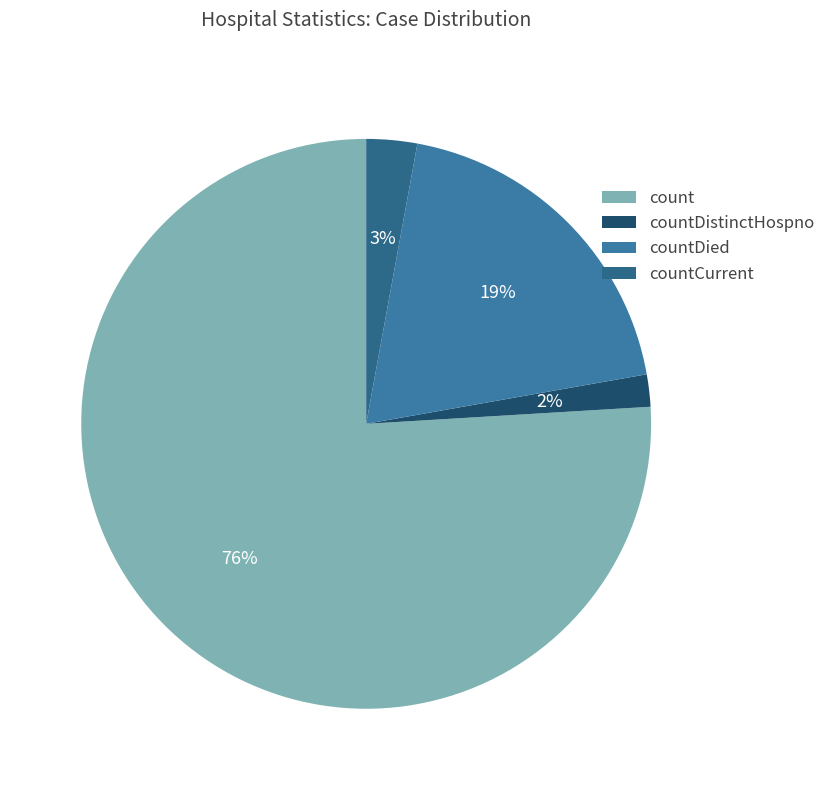

What is the smallest slice in the pie chart?

countDistinctHospno